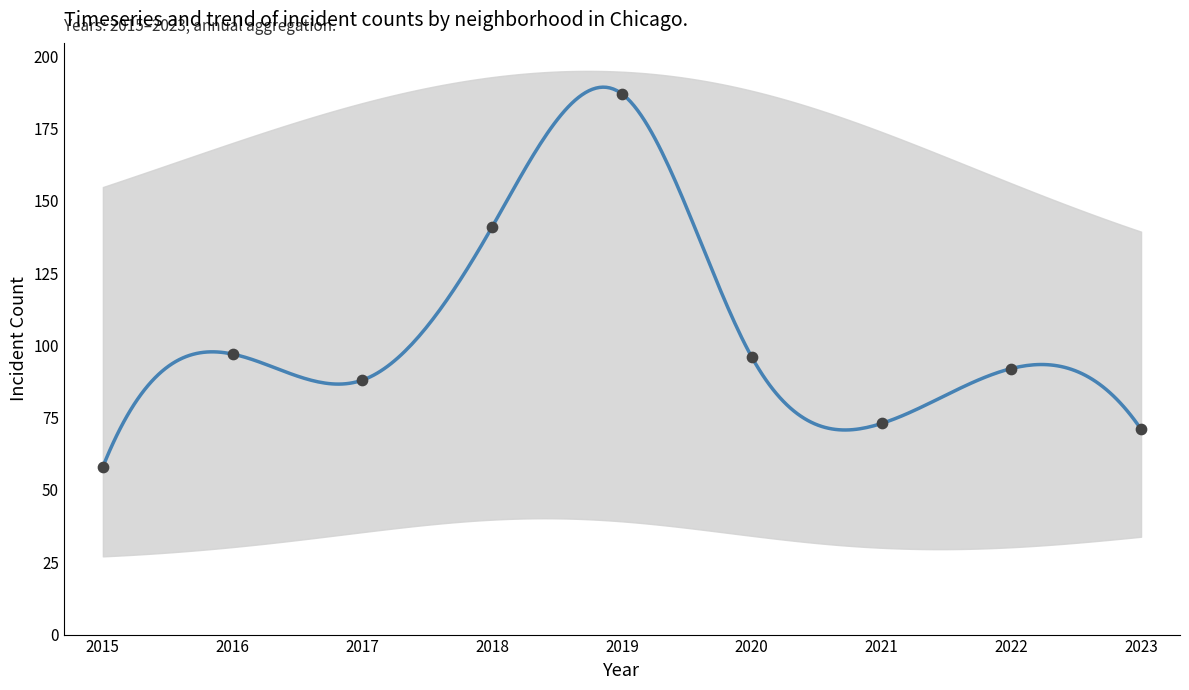

Which series contains the highest Y value?

Garfield Park